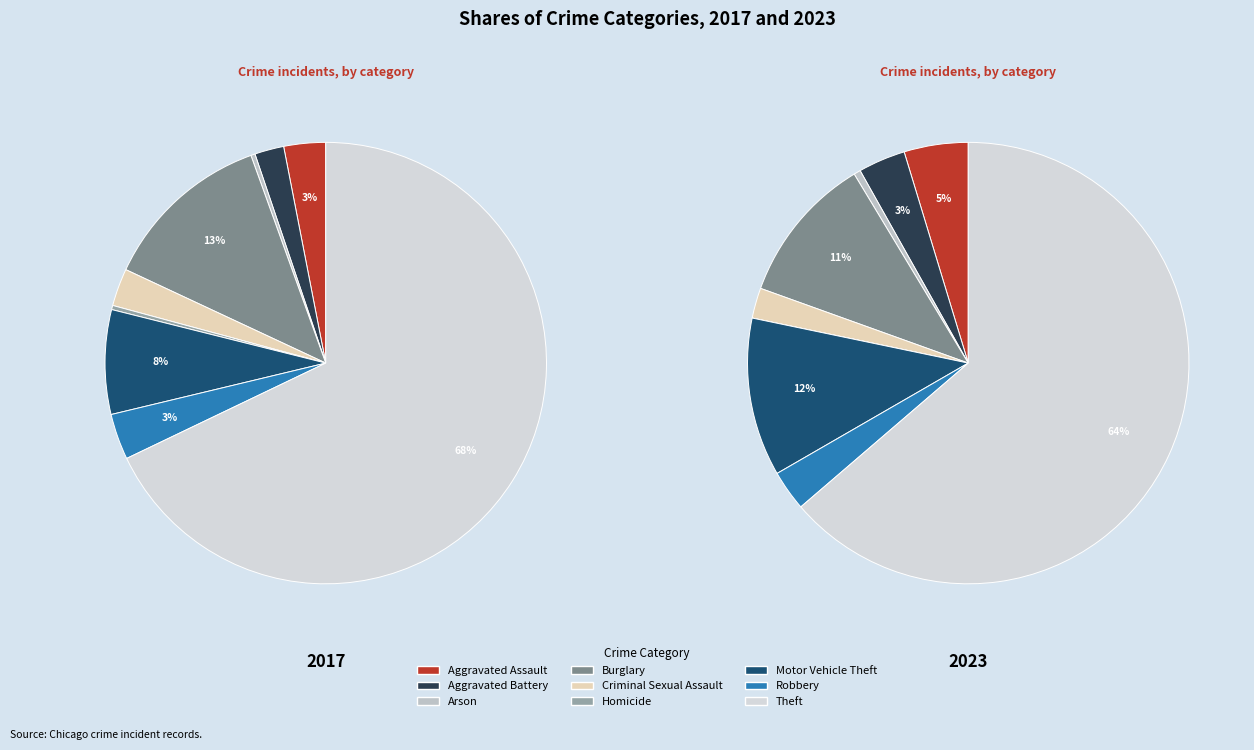

True or false: 8 accounts for 51% of the total.

False